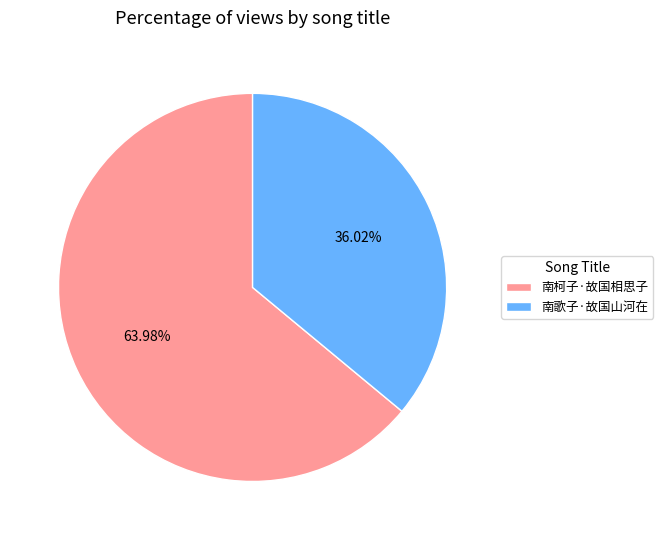

What percentage do 南柯子·故国相思子 and 南歌子·故国山河在 together represent?

100.0%